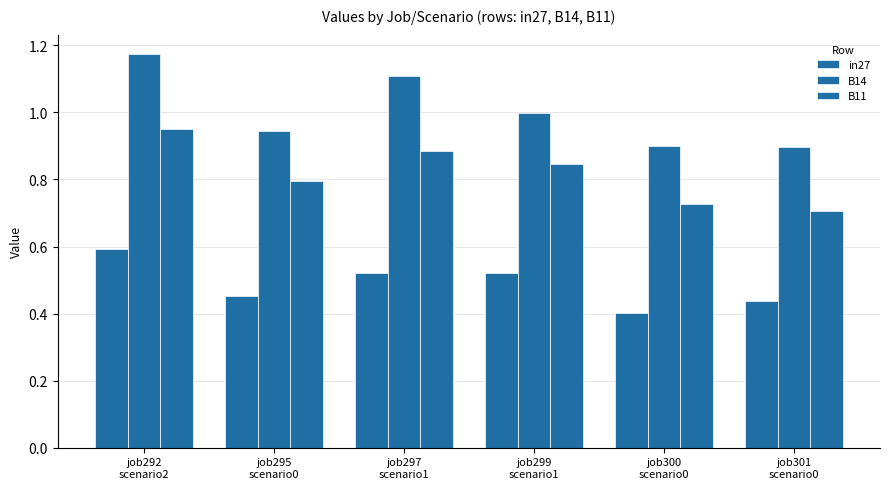

Which series has the largest total across all categories?

B14